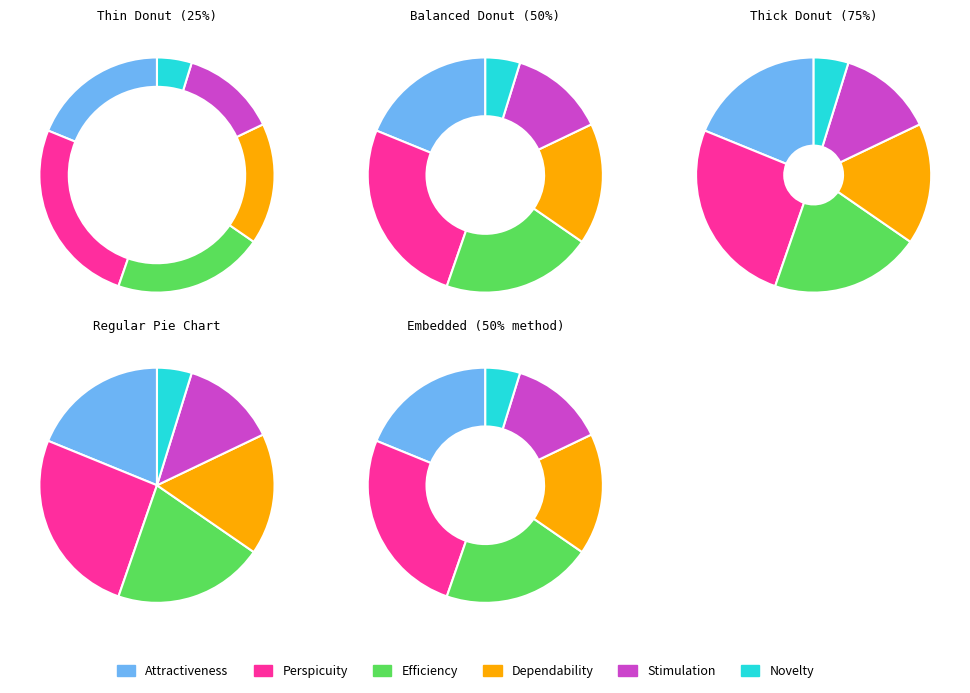

The Novelty slice represents 1% of the pie. True or false?

False